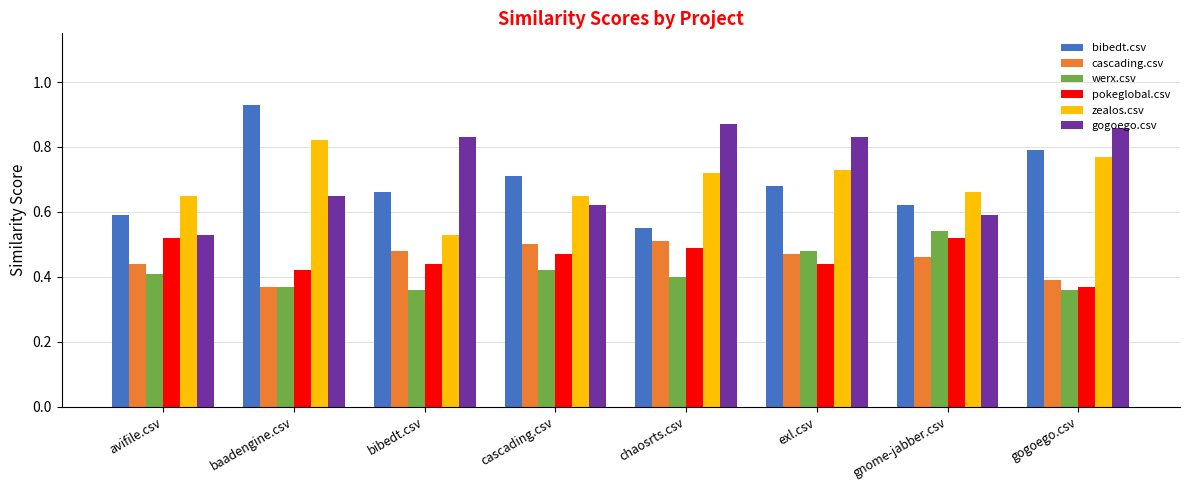

At how many categories does at least one series exceed 0?

8